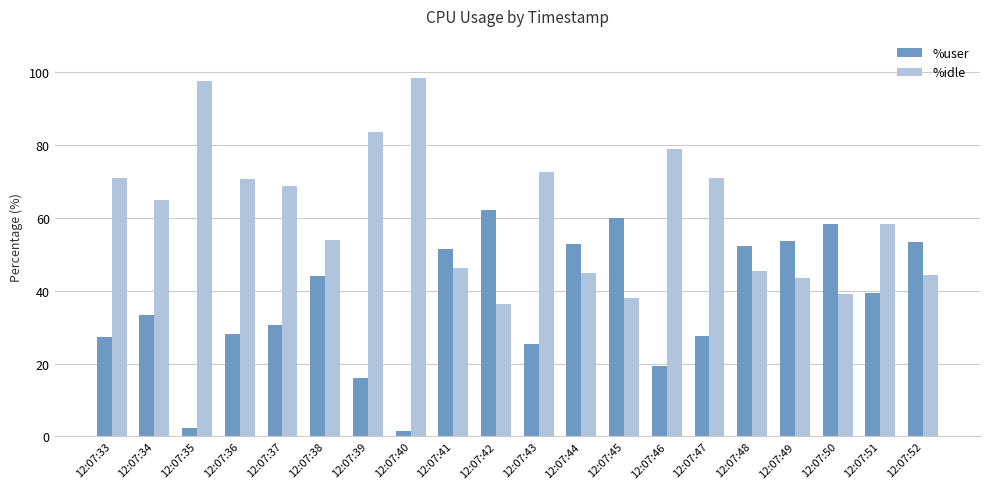

What is the greatest value displayed?

98.4